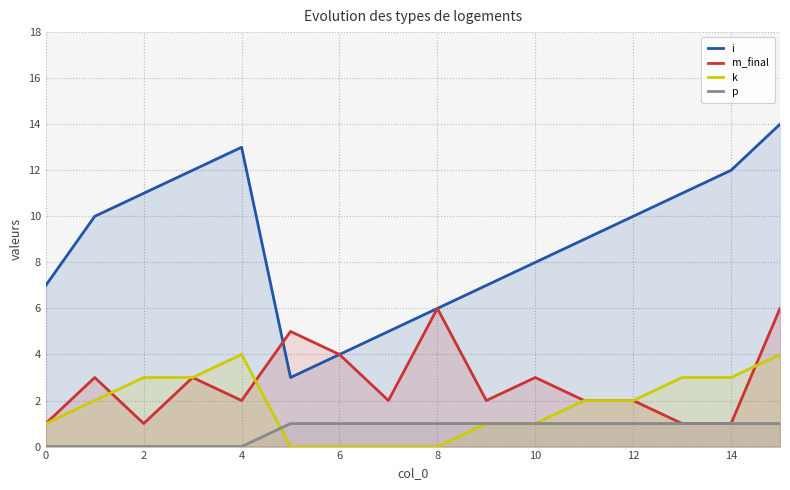

Which series has the widest spread of values?

i